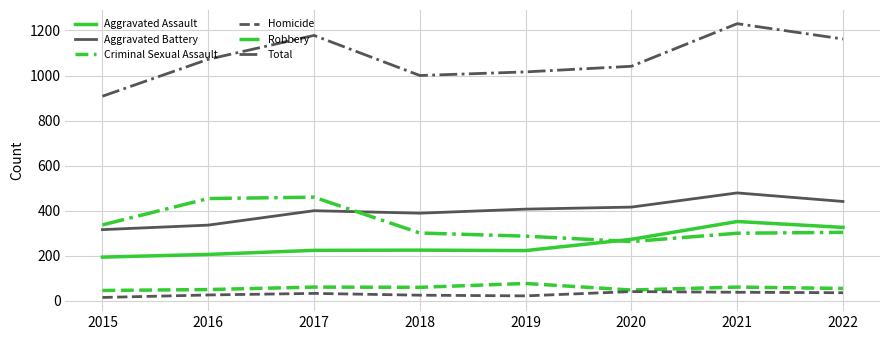

What is the smallest value displayed?

15